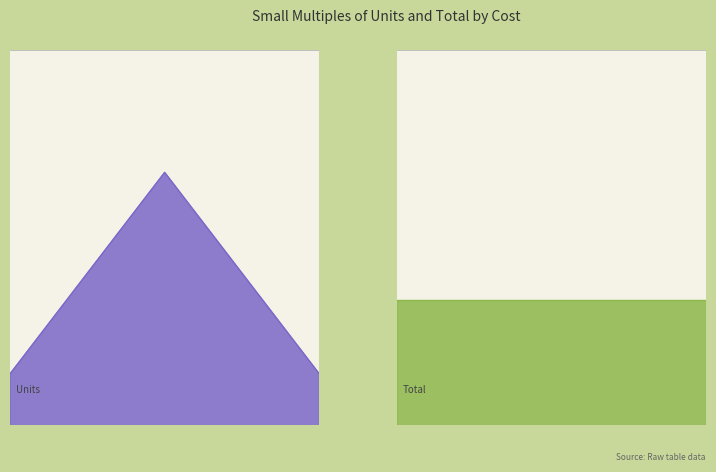

Rank the categories by value from lowest to highest.

29.0, 29.0, 29.0